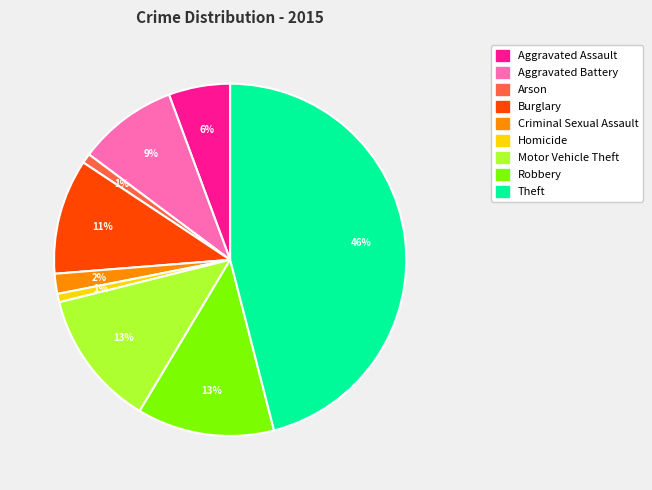

Does Aggravated Battery represent more than half of the total?

No